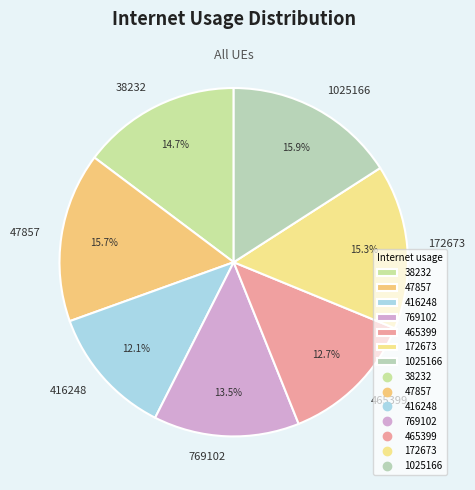

What percentage is the 172673 slice, to the nearest percent?

15%